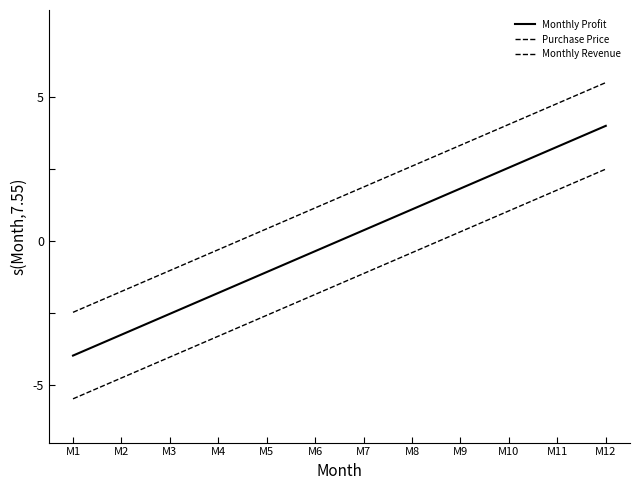

True or false: Monthly Revenue and Monthly Profit intersect in this chart.

False